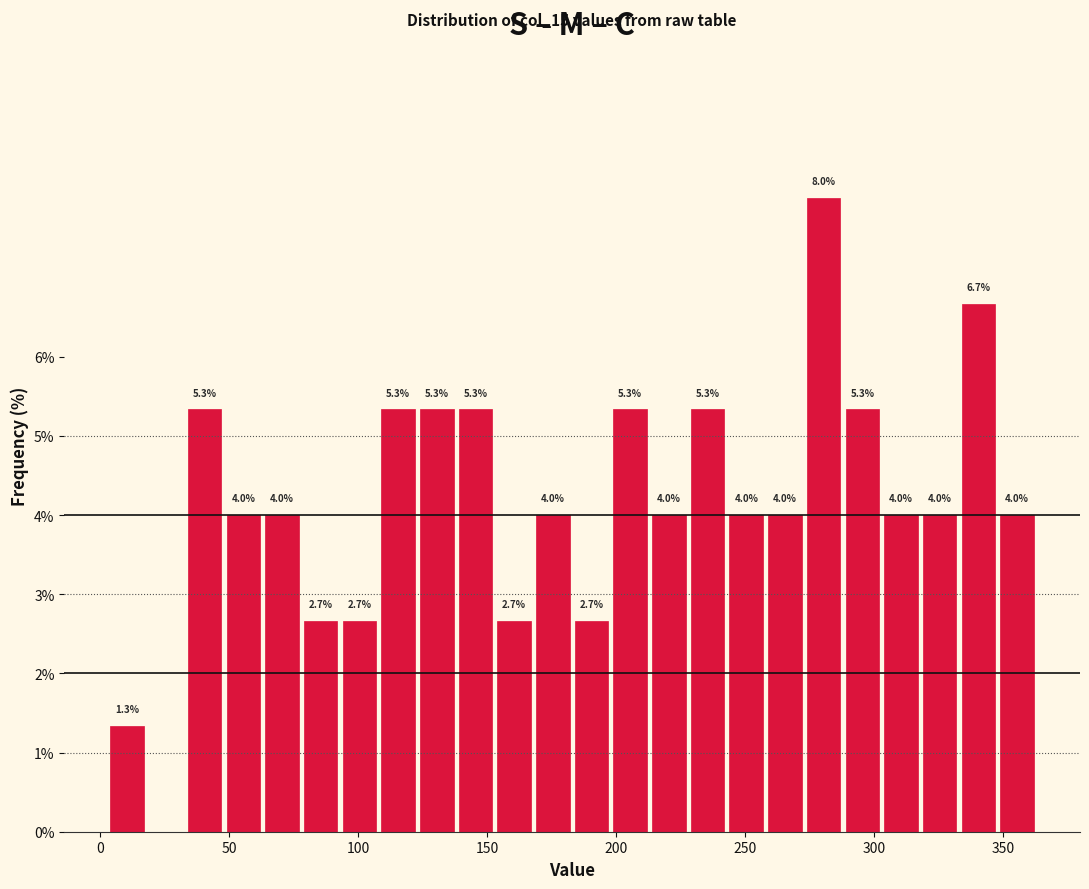

Around what value on the x-axis is the tallest bar? Give the approximate position of its centre, as read against the axis.

280